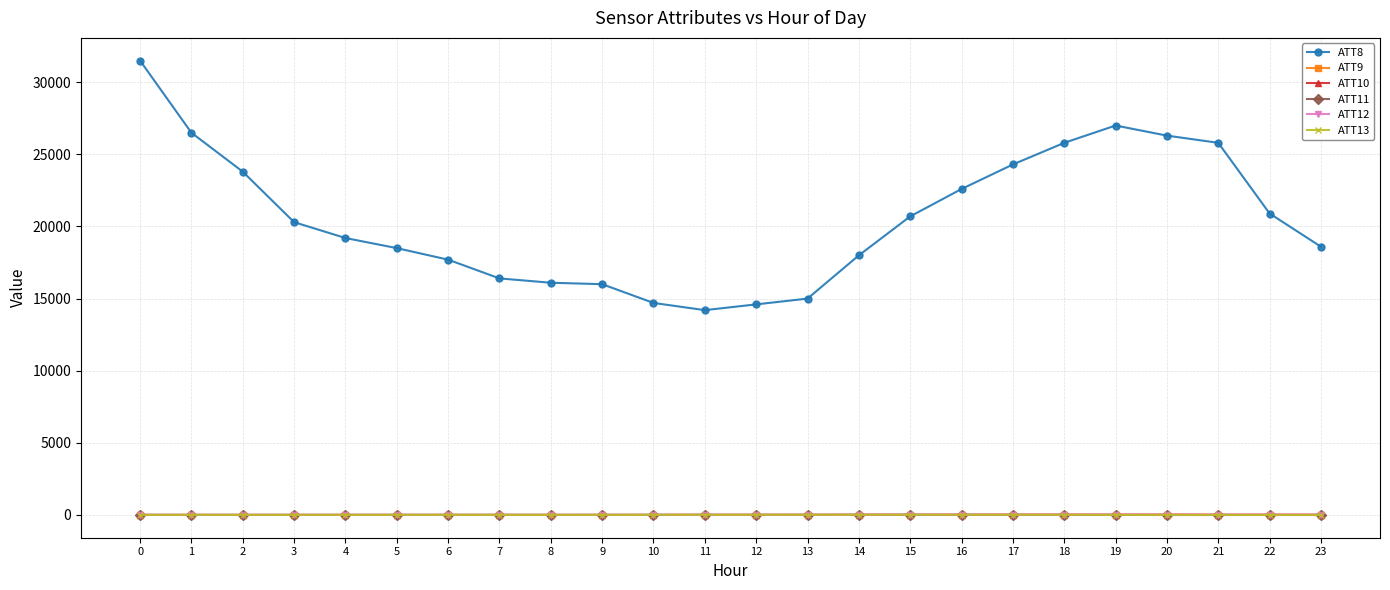

True or false: ATT11 has more than 0 points higher than both neighbors.

True